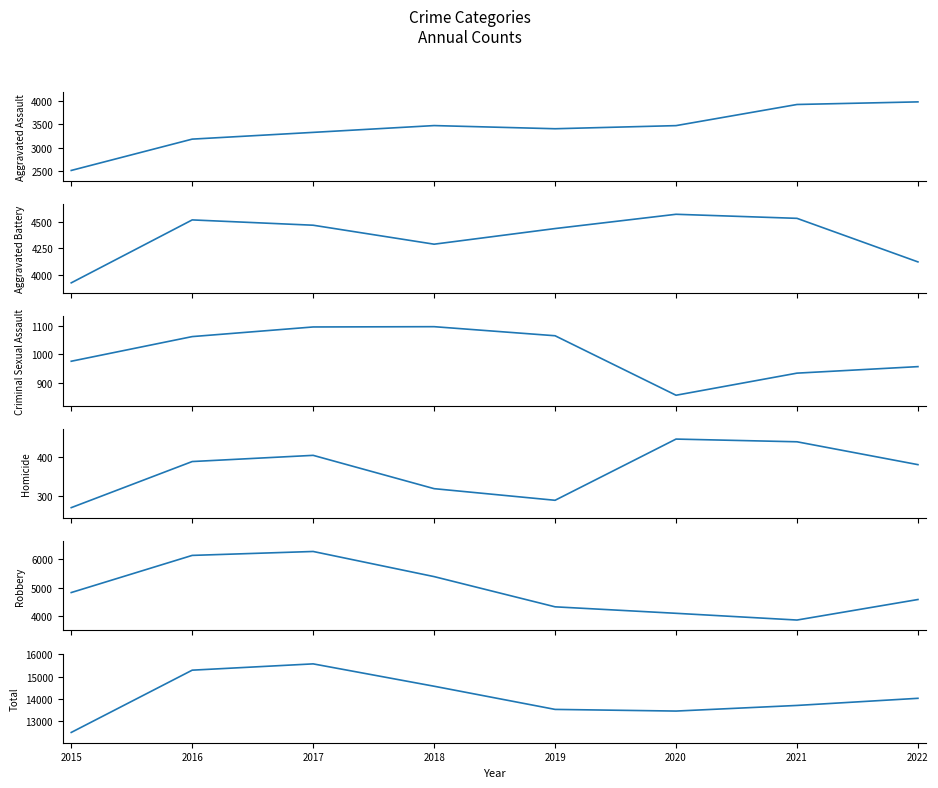

Reading left to right, extract all data points from this chart.

Aggravated Assault: 2509	3182	3327	3473	3405	3472	3926	3982
Aggravated Battery: 3920	4524	4473	4291	4441	4578	4539	4121
Criminal Sexual Assault: 976	1063	1097	1098	1066	856	934	957
Homicide: 270	389	405	319	289	447	440	381
Robbery: 4833	6129	6266	5389	4335	4109	3874	4590
Total: 12508	15287	15568	14570	13536	13462	13713	14031